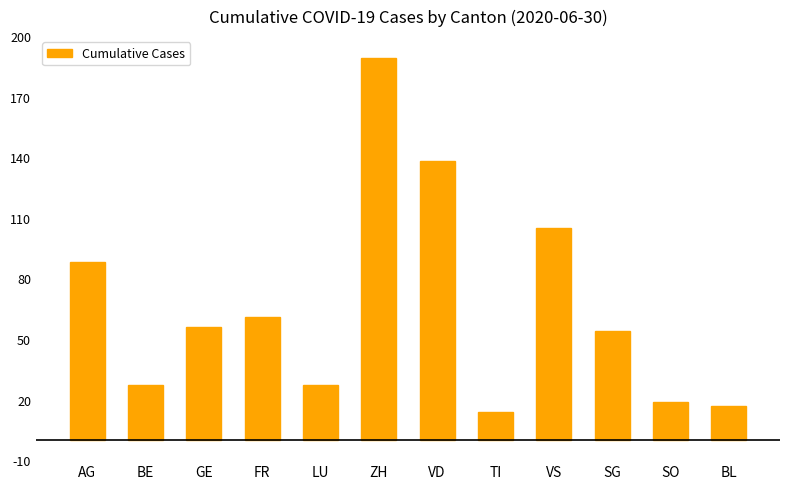

What is the smallest value displayed?

14